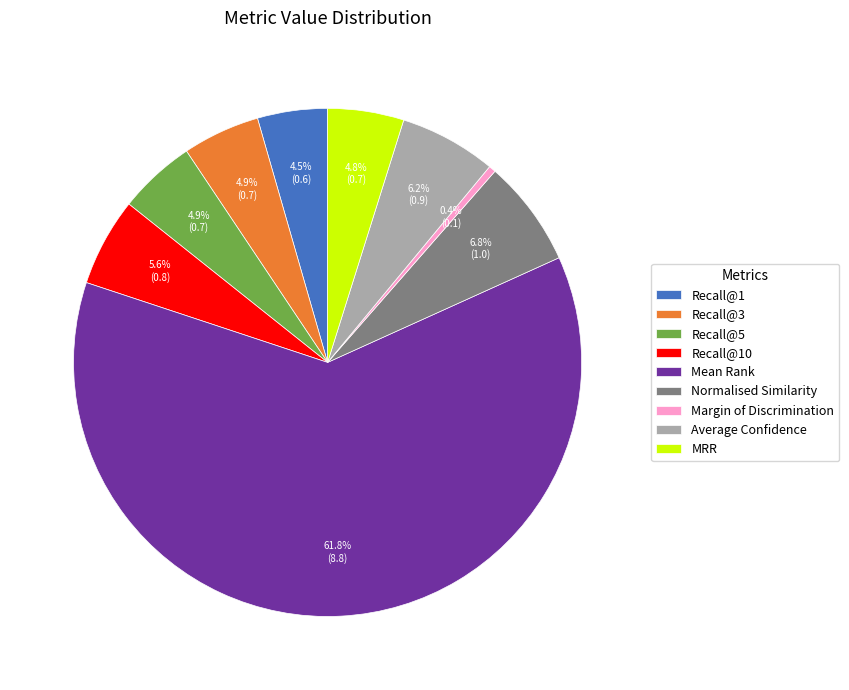

Is Mean Rank the majority of the pie?

Yes